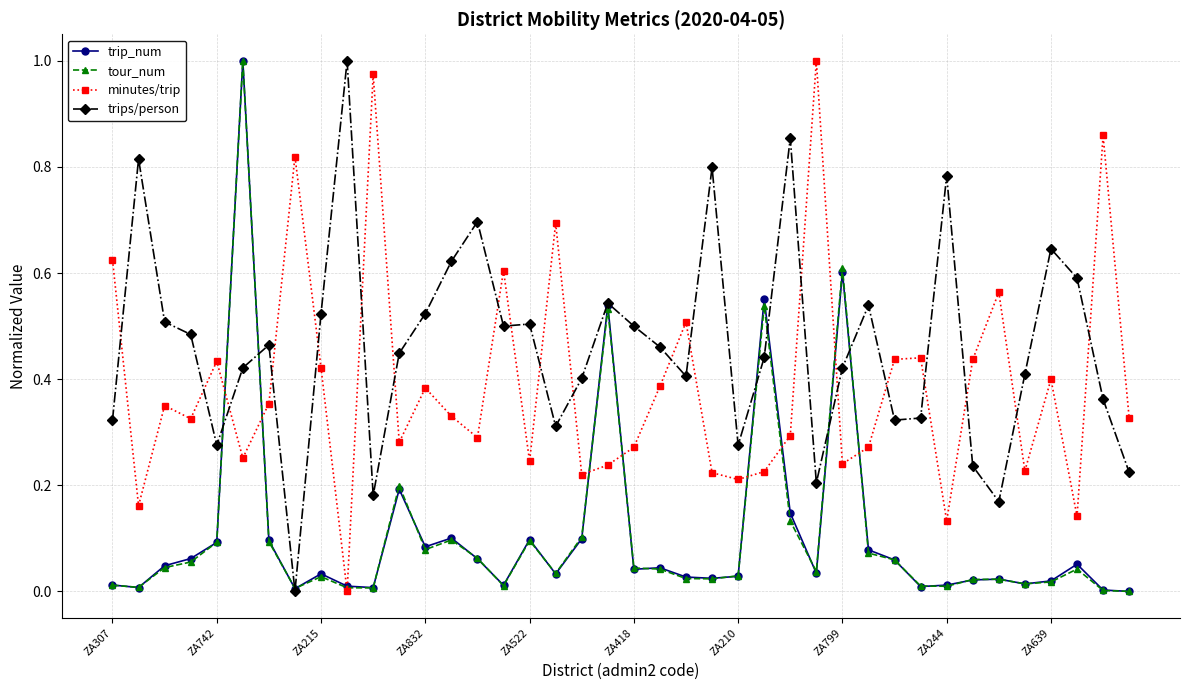

How many intersections are there between minutes/trip and trips/person?

20